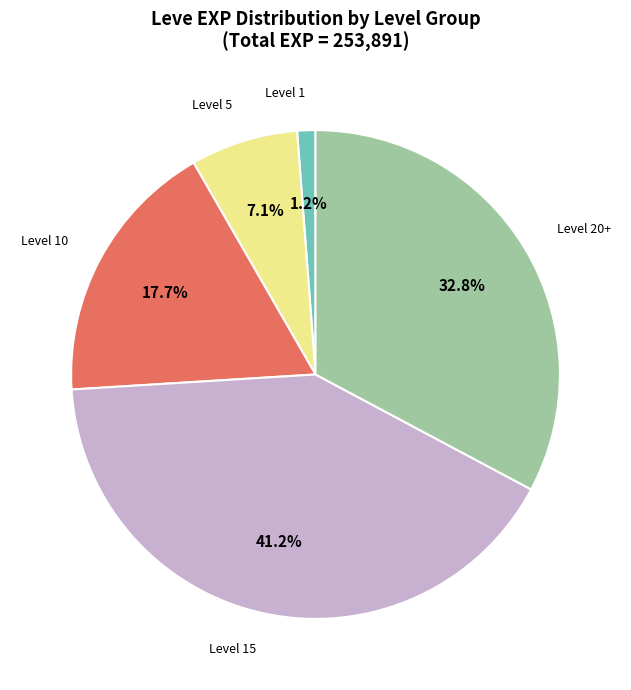

Rank the categories by value from highest to lowest.

Level 15, Level 20+, Level 10, Level 5, Level 1